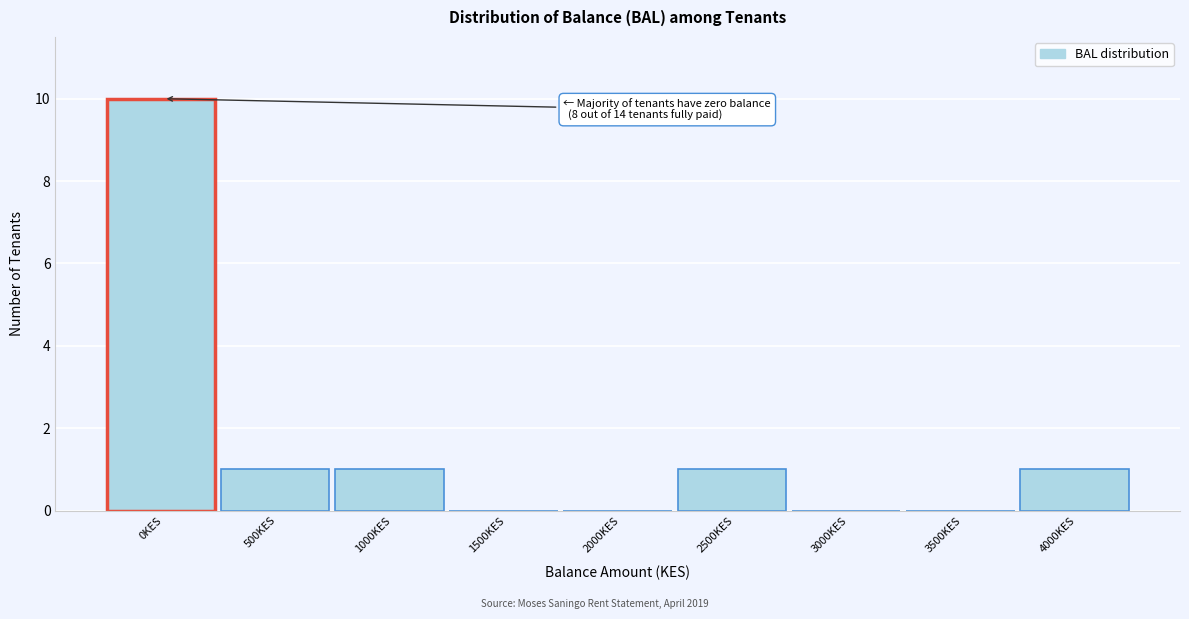

Reading left to right, what are all the values shown in this chart?

0KES=10	500KES=1	1000KES=1	1500KES=0	2000KES=0	2500KES=1	3000KES=0	3500KES=0	4000KES=1